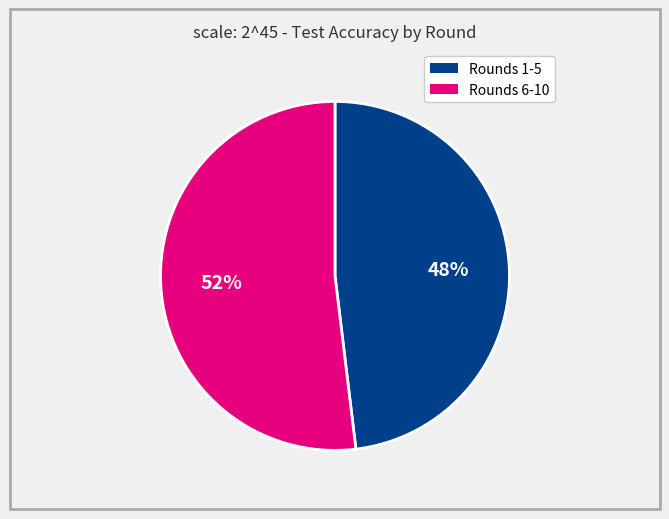

To the nearest percent, what is the difference between the largest and smallest slice percentages?

4%